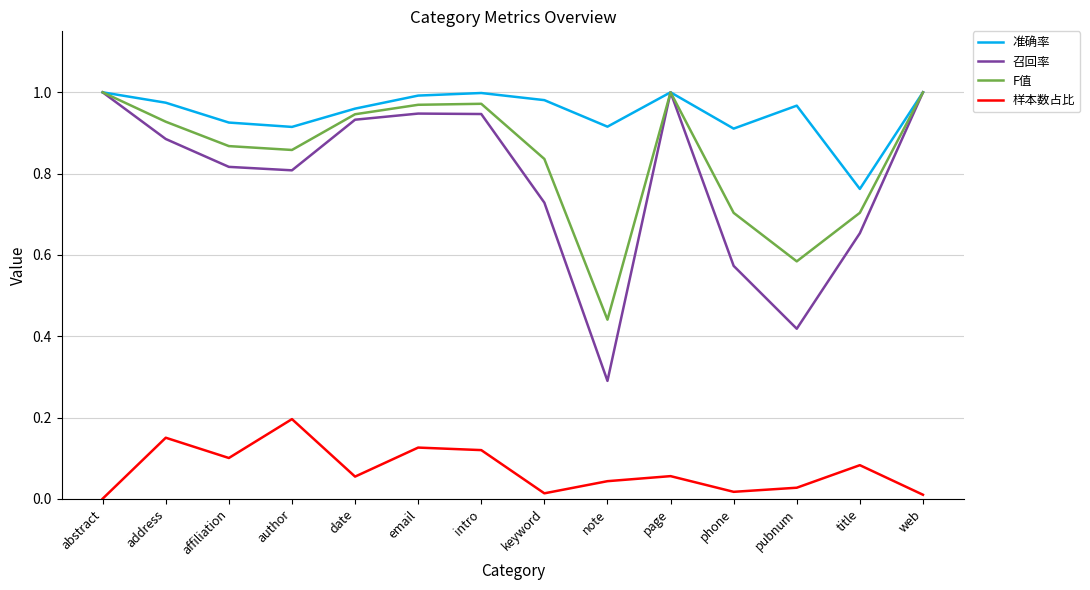

At which label does F值 reach its minimum?

note